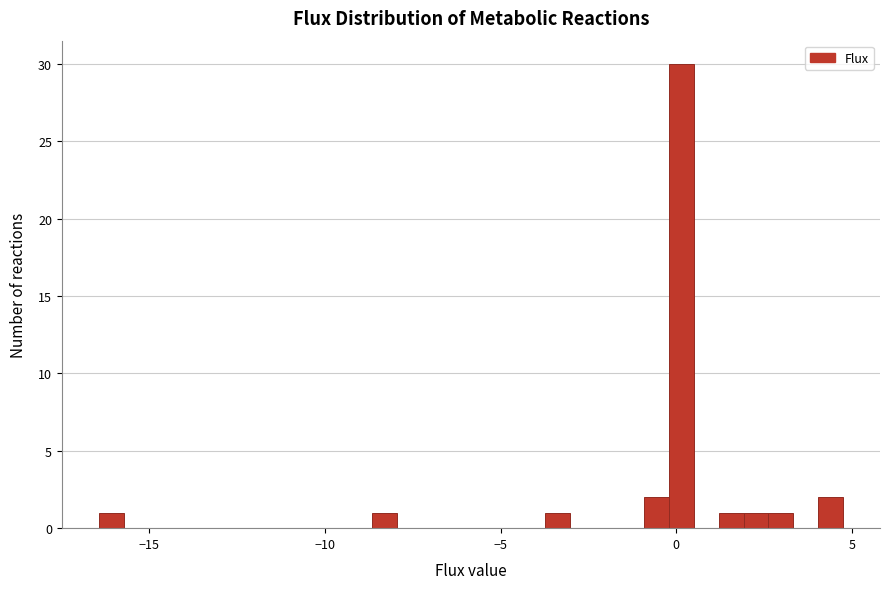

Around what value on the x-axis is the tallest bar? Give the approximate position of its centre, as read against the axis.

0.0